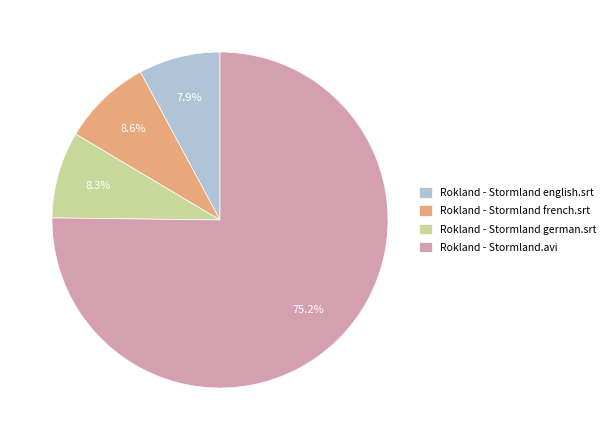

What is the majority slice?

Rokland - Stormland.avi